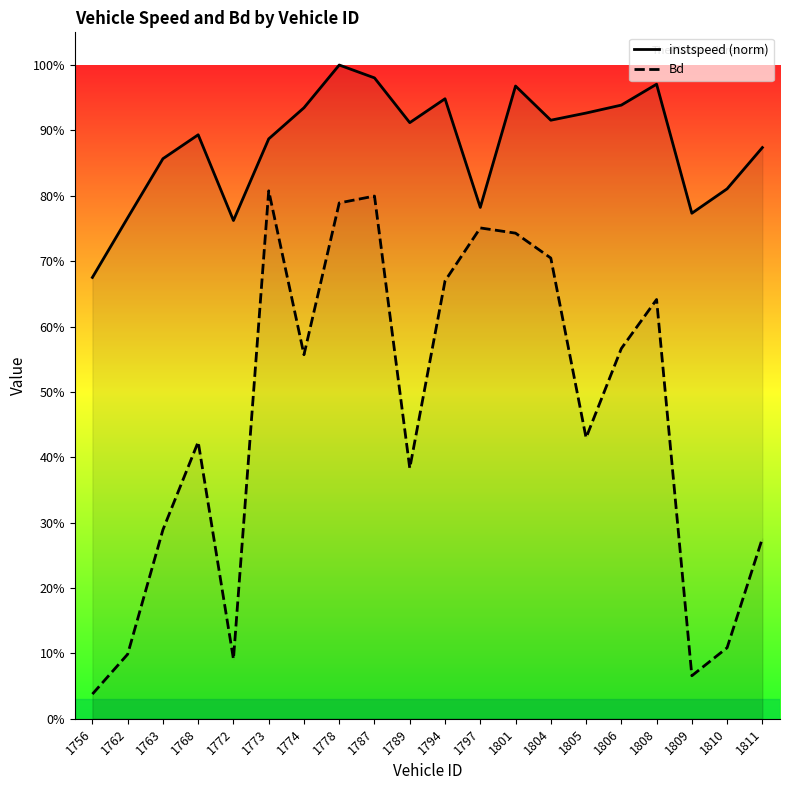

What is the total value across all series at 1805?

1.4